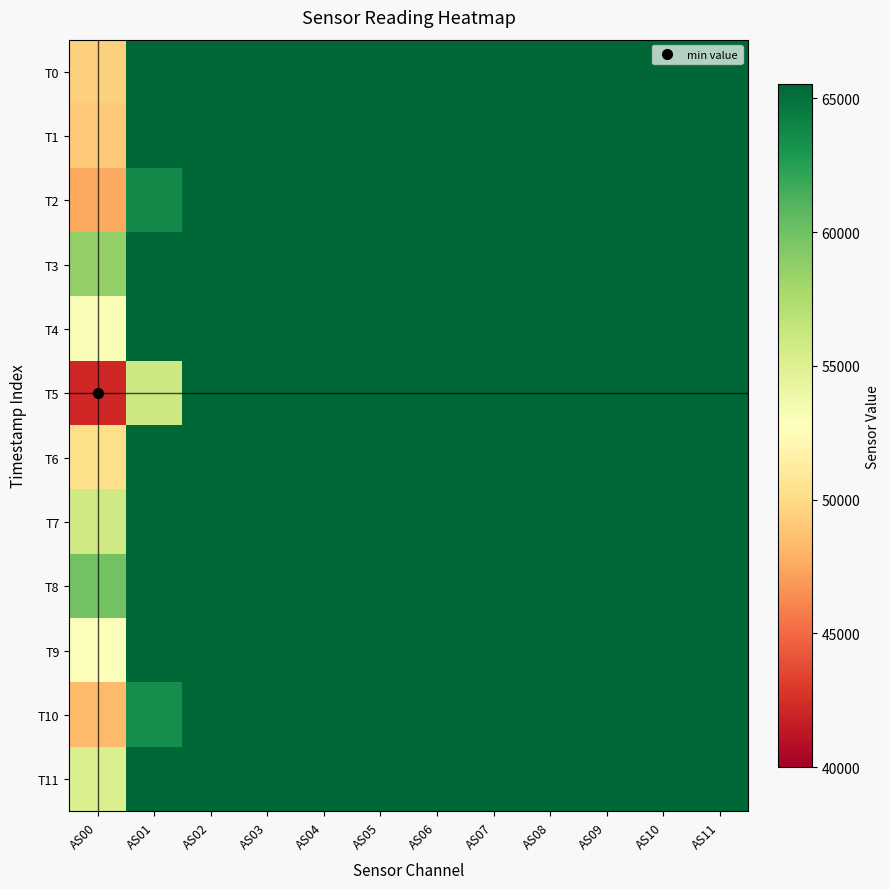

List the series in order of their peak value, highest first.

T0, T1, T2, T3, T4, T5, T6, T7, T8, T9, T10, T11